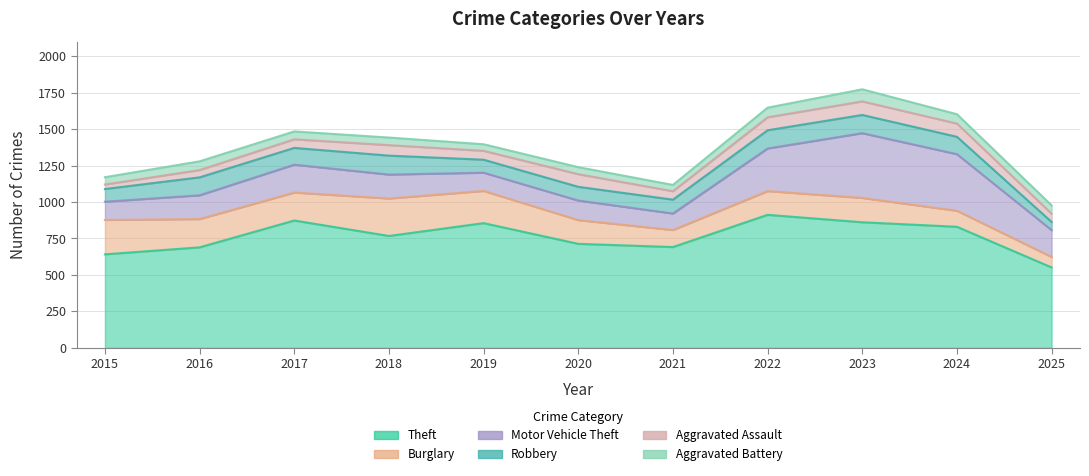

Which has a higher value, 2024 or 2023?

2023